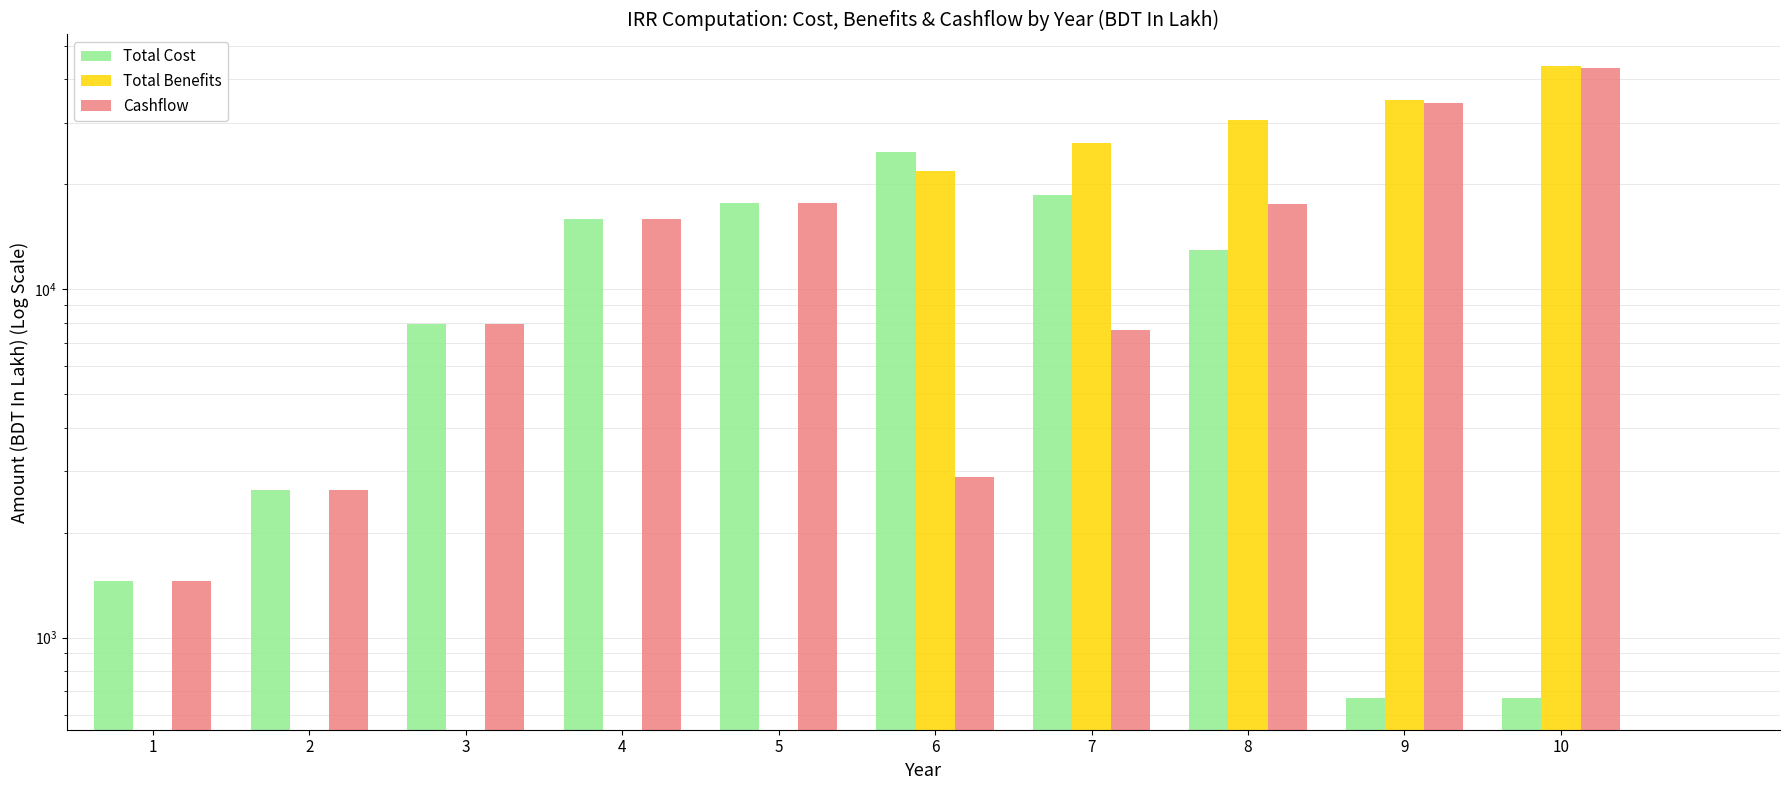

What is the greatest value displayed?

43664.3